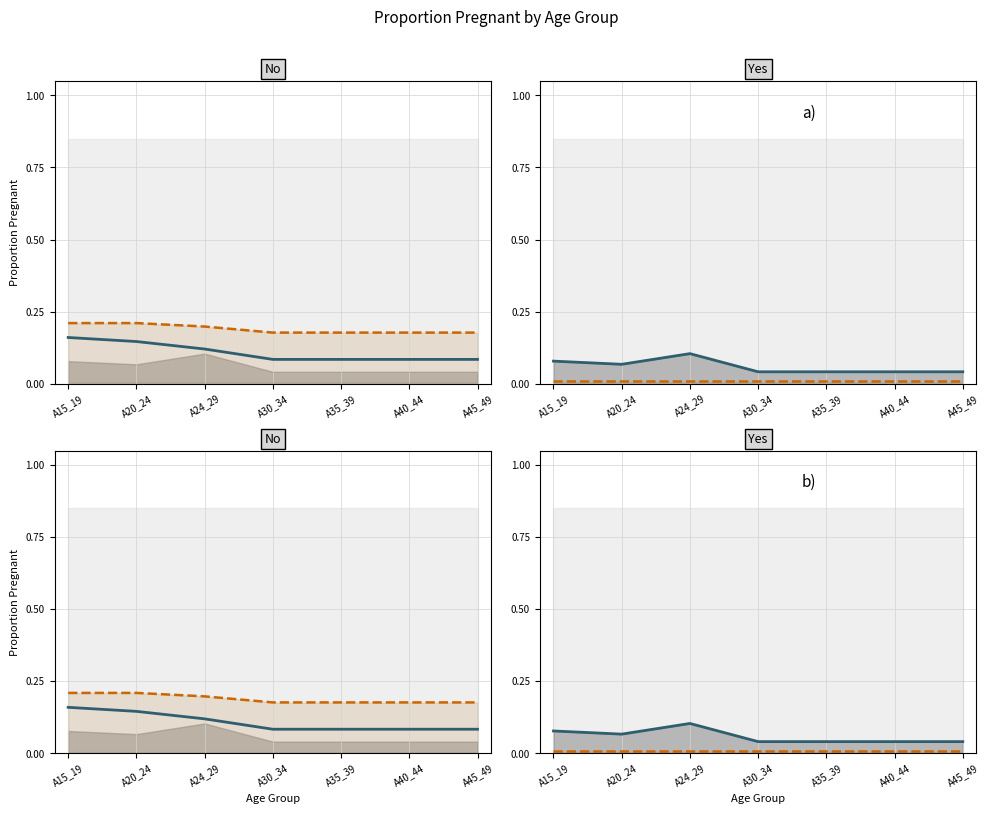

True or false: Withdrawal and Condom intersect in this chart.

False